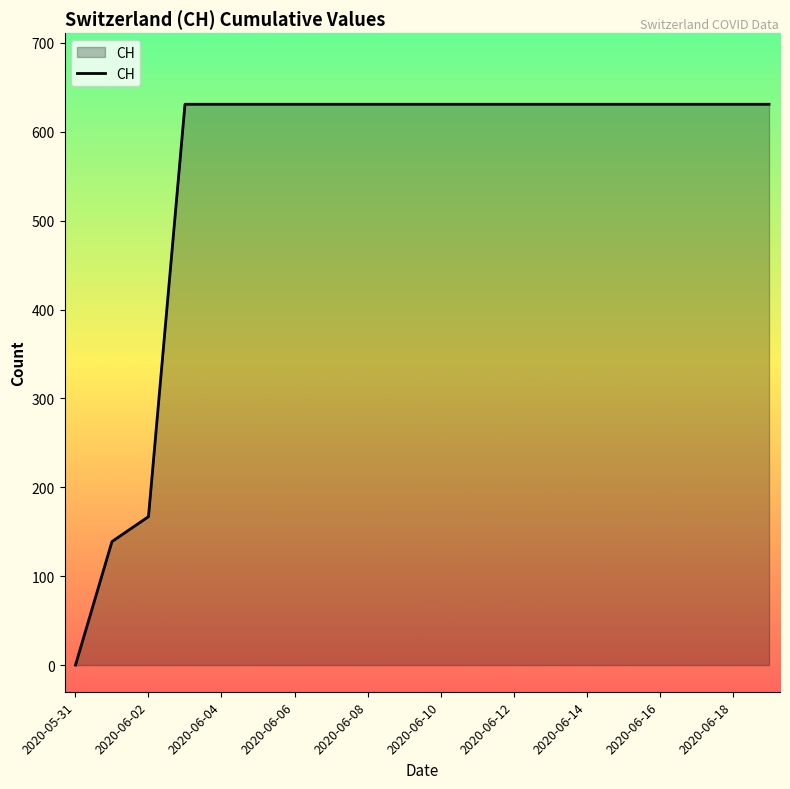

What is the maximum value shown in the chart?

631